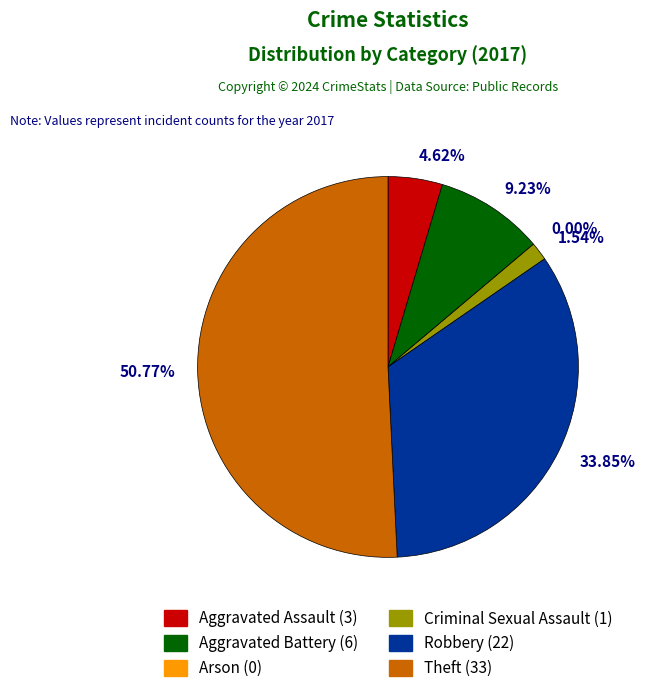

What is the change in value from Aggravated Battery to Robbery?

+16